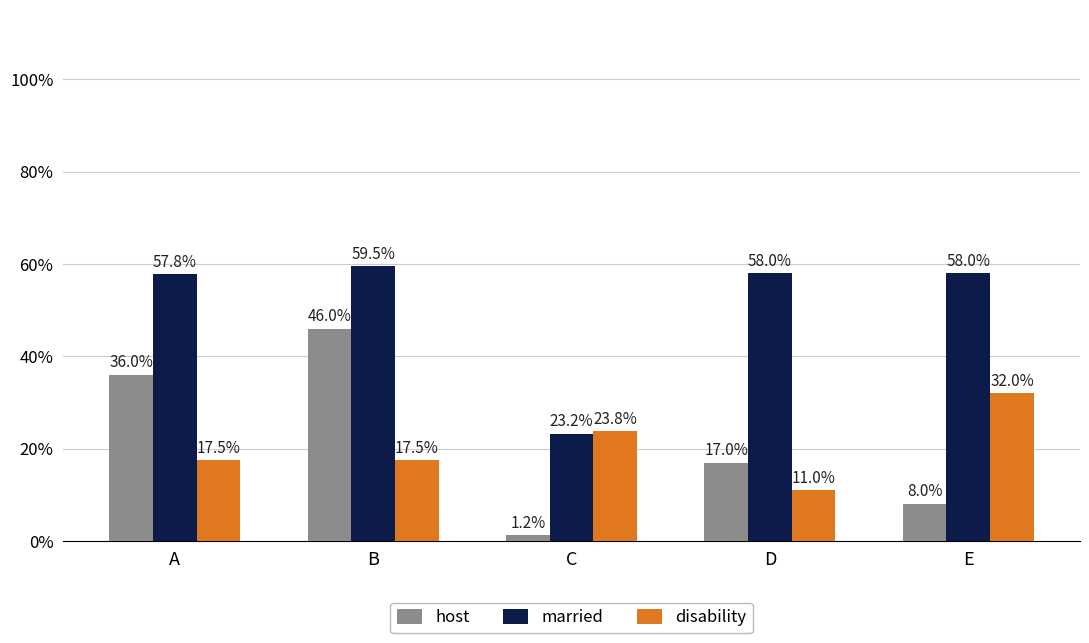

What is the spread (max minus min) of values at A?

0.4